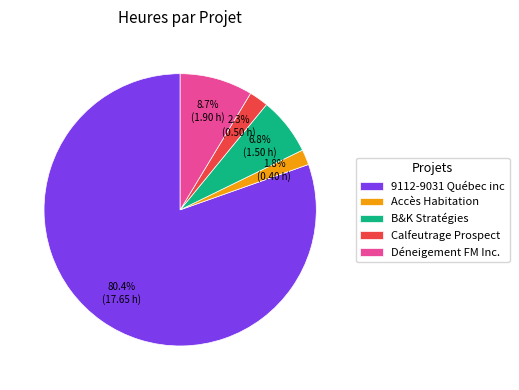

To the nearest percent, what is the average slice percentage?

20%